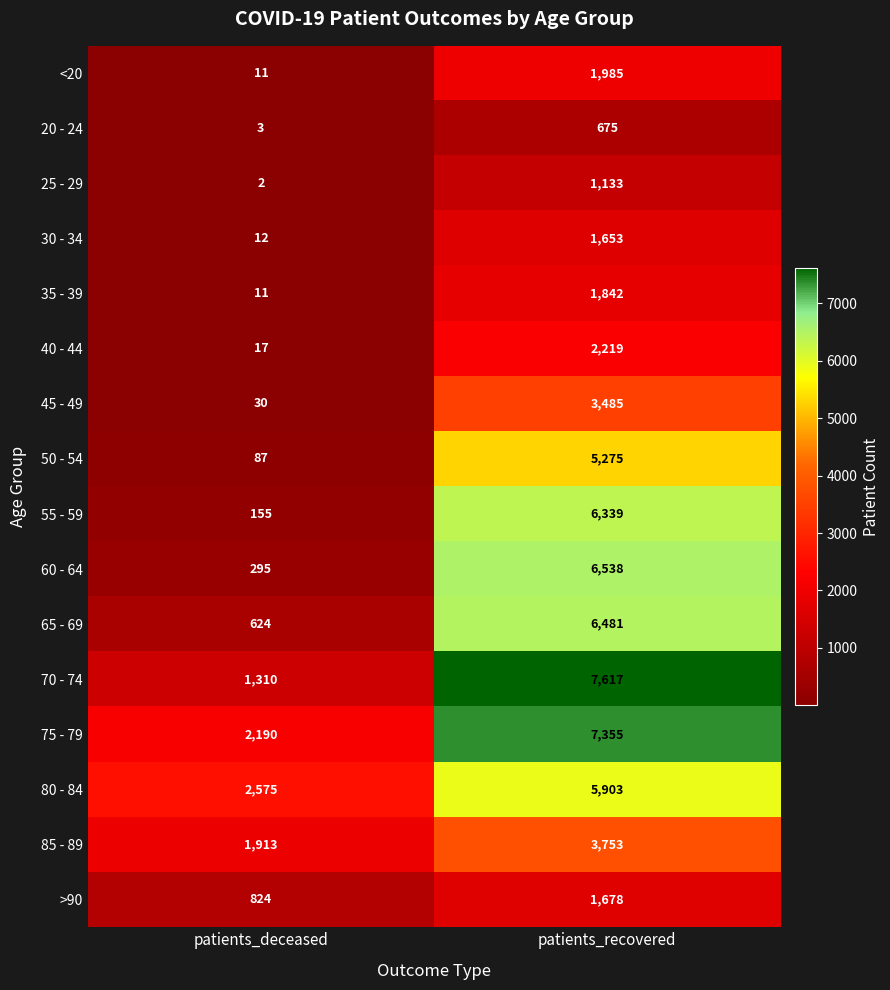

What is the total value across all series at patients_deceased?

10059